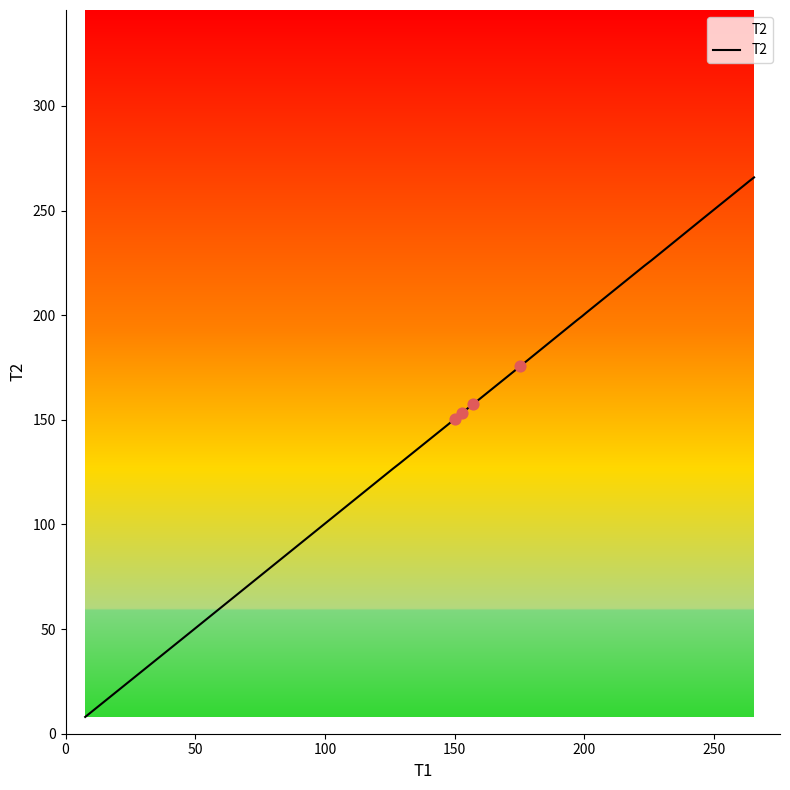

What is the minimum value shown in the chart?

8.0